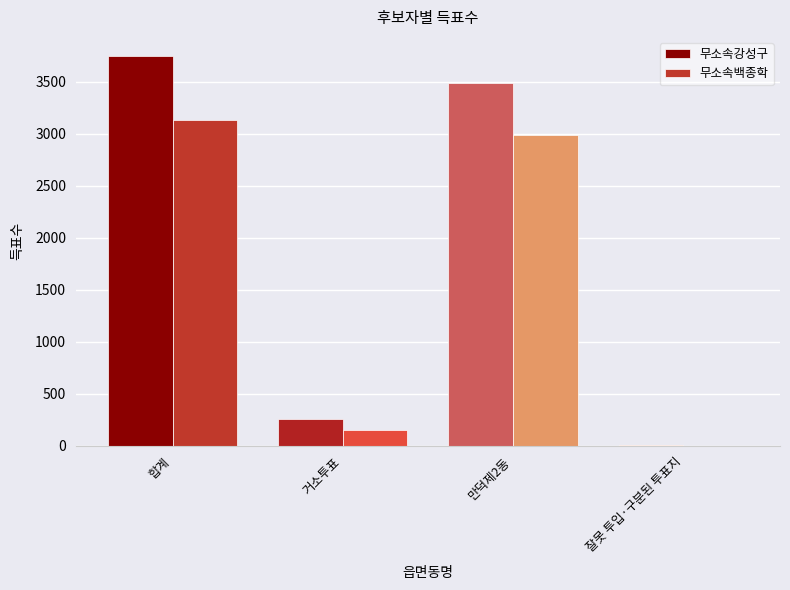

Reading left to right, what are all the values shown in this chart?

무소속강성구: 3746	257	3485	4
무소속백종학: 3133	148	2985	0